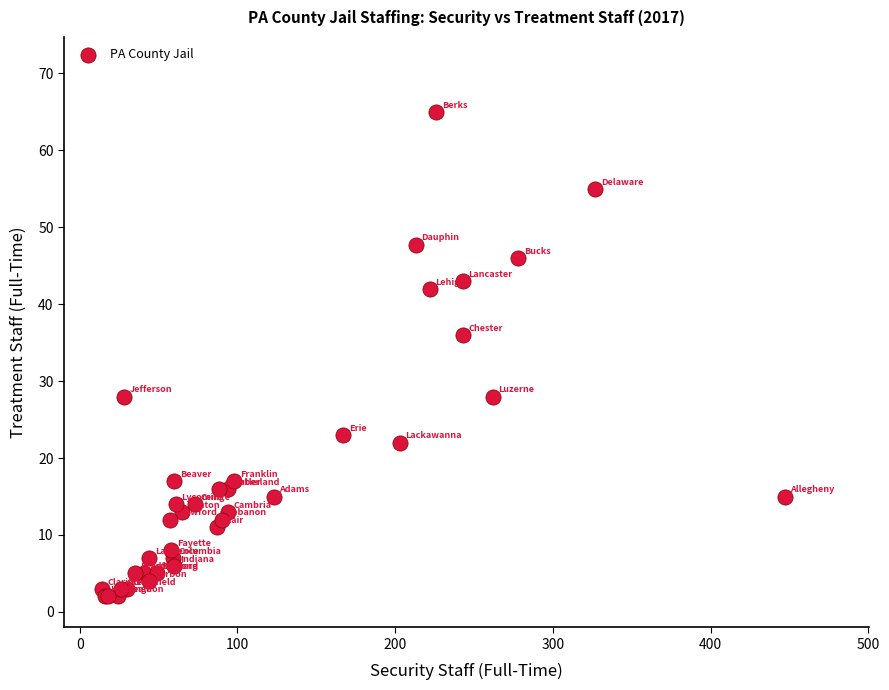

What Y value in the scatter plot is closest to 33?

36.0